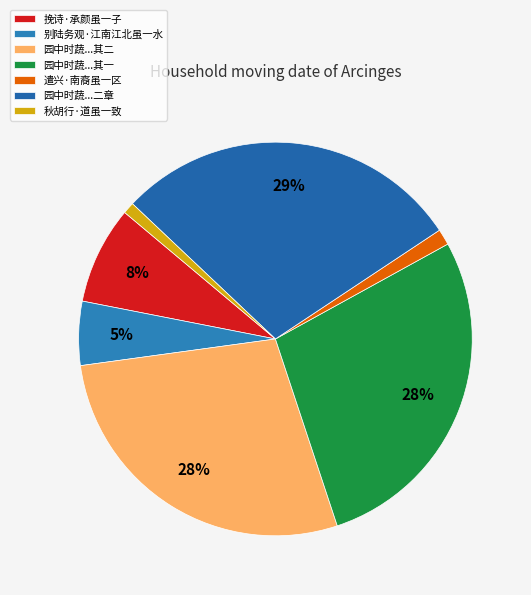

Which slice is the largest?

园中时蔬...二章